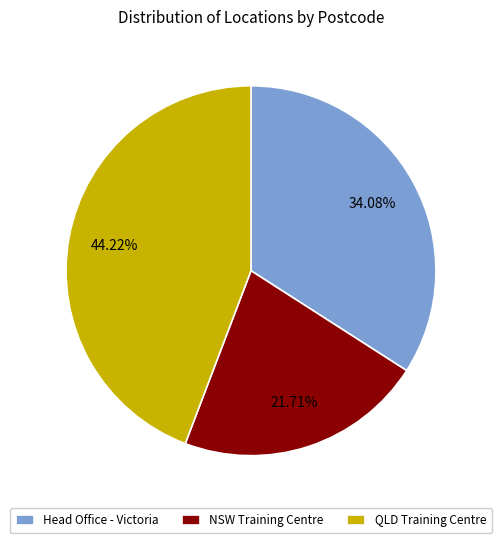

What is the ratio of the value at QLD Training Centre to the value at NSW Training Centre?

2.0